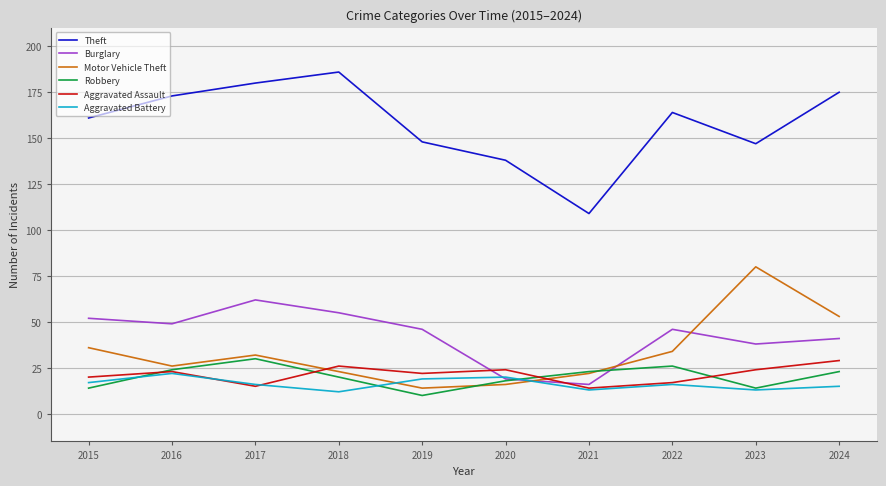

How many values in the Motor Vehicle Theft series are below 32?

5